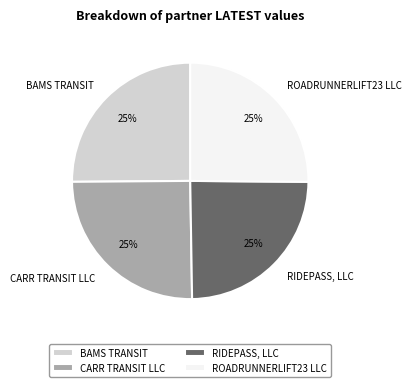

To the nearest percent, what percentage of the pie is RIDEPASS, LLC?

25%